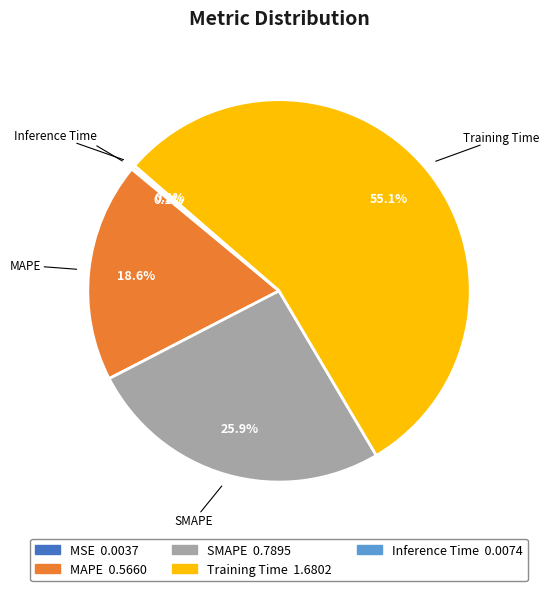

What is the largest slice in the pie chart?

Training Time